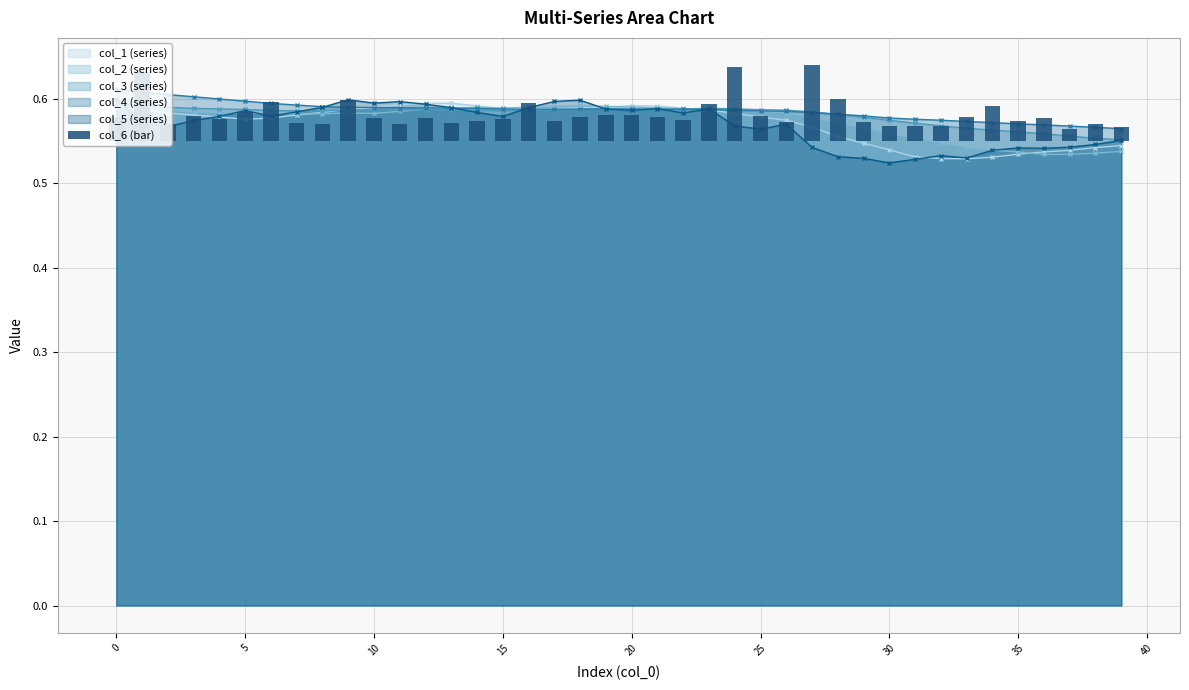

The chart shows a value of 0.0 at 29. True or false?

False